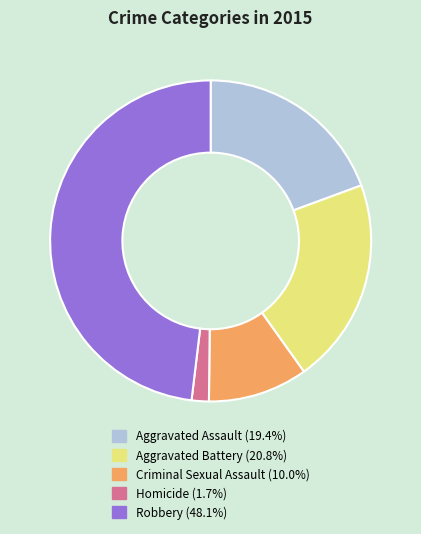

Is the sum of Criminal Sexual Assault and Aggravated Assault greater than half?

No